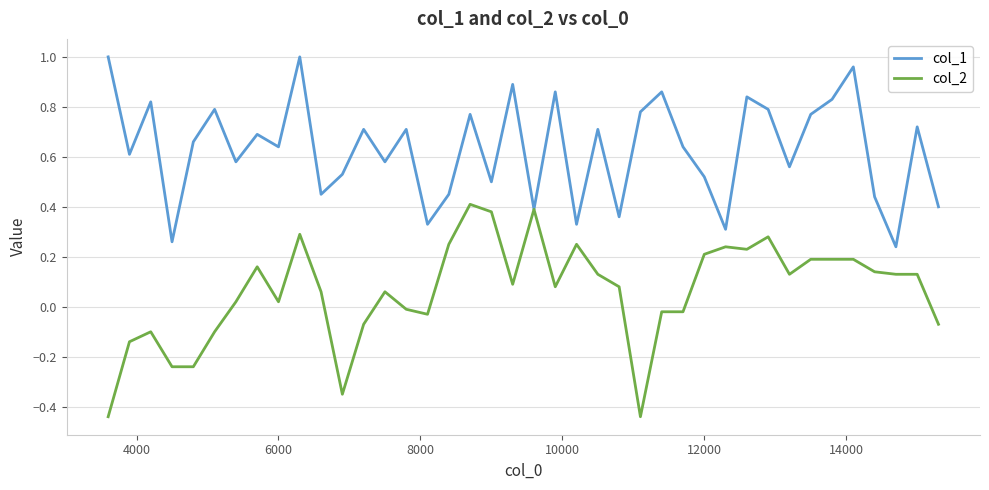

Rank the series by their maximum value, from highest to lowest.

col_1, col_2